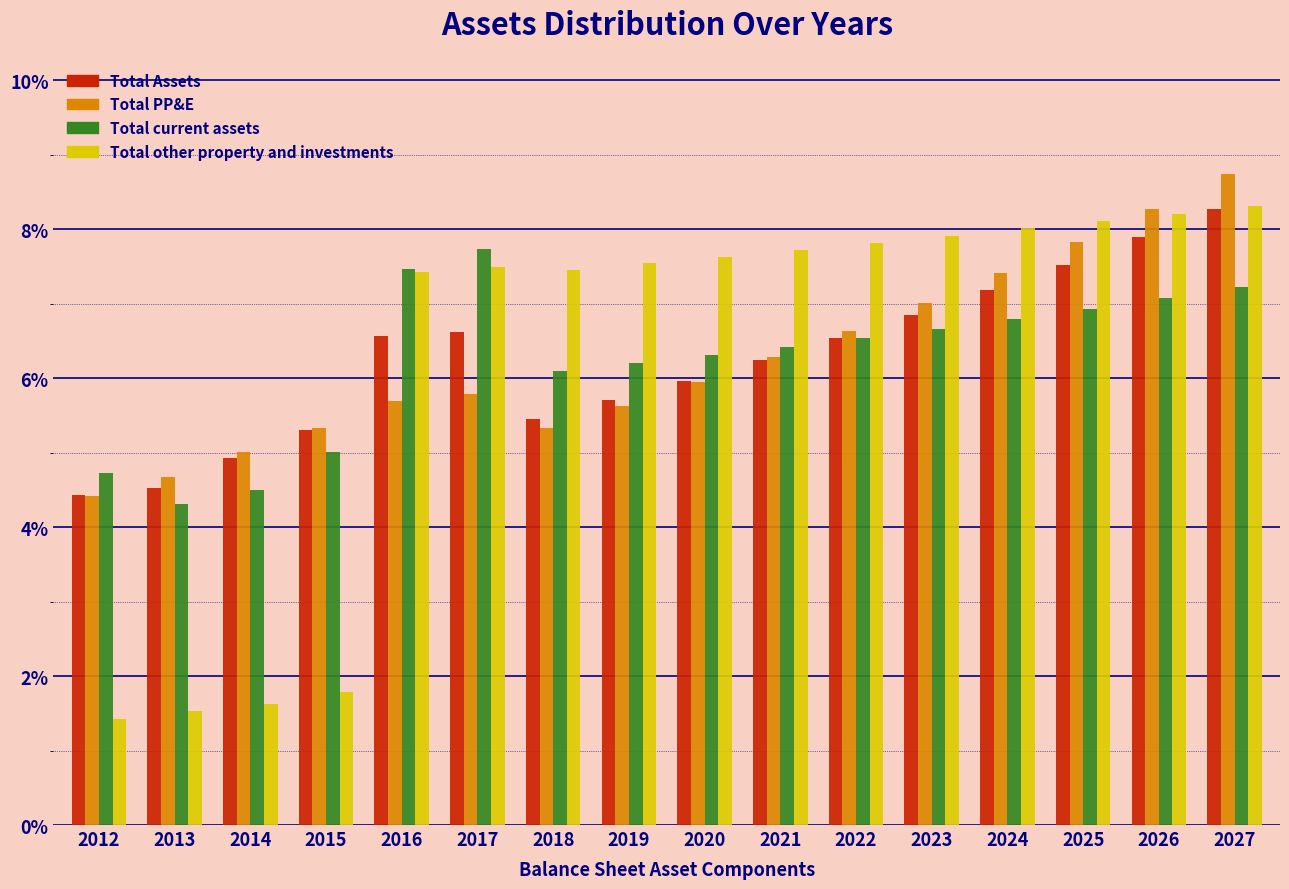

At which category is the sum across all series the highest?

2027